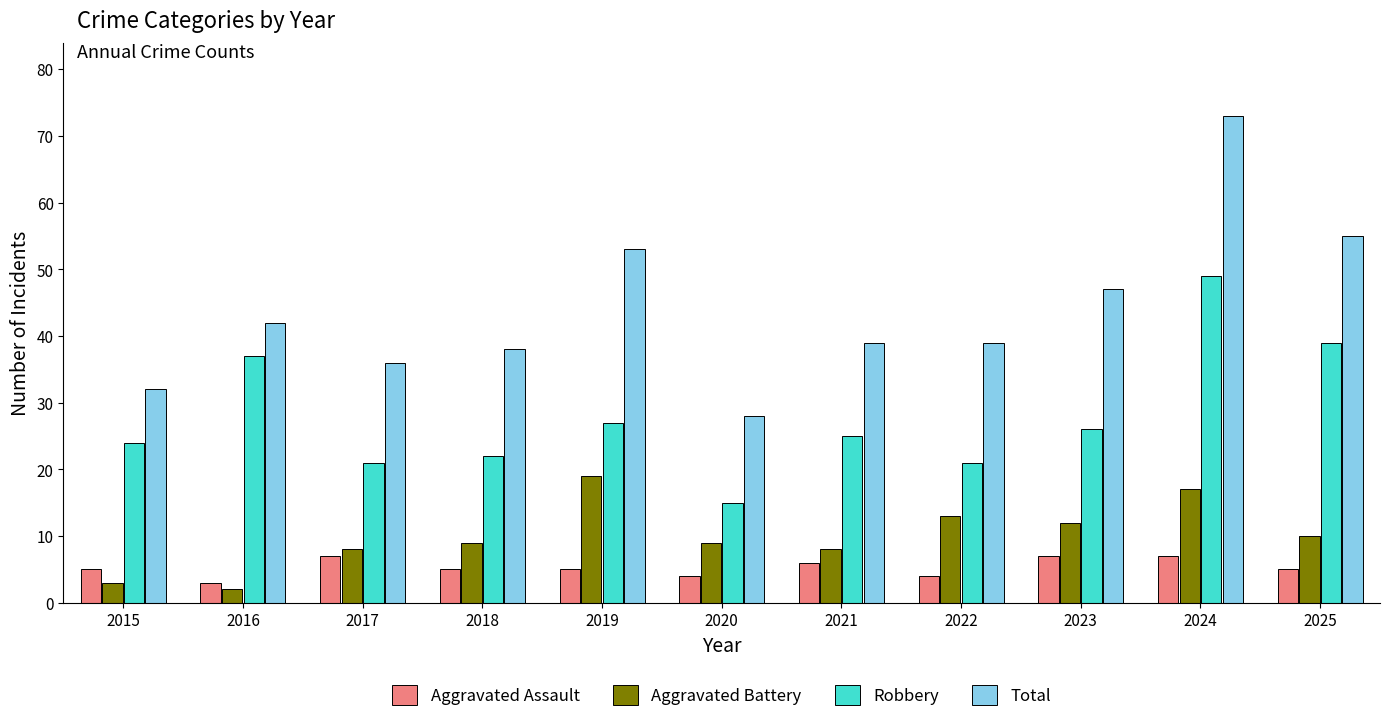

Which series has the largest range (max minus min)?

Total